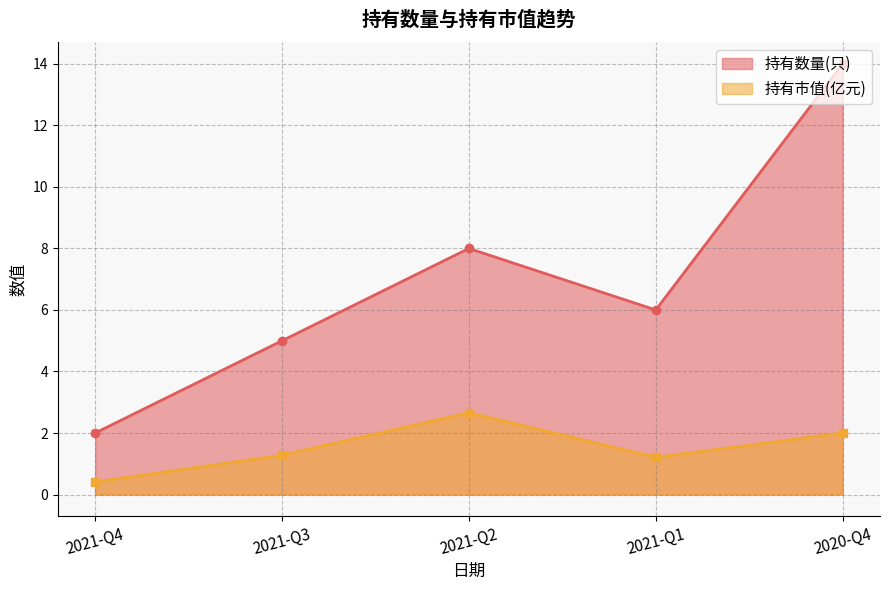

In 持有数量(只), how many points are lower than both neighbors (excluding endpoints)?

1